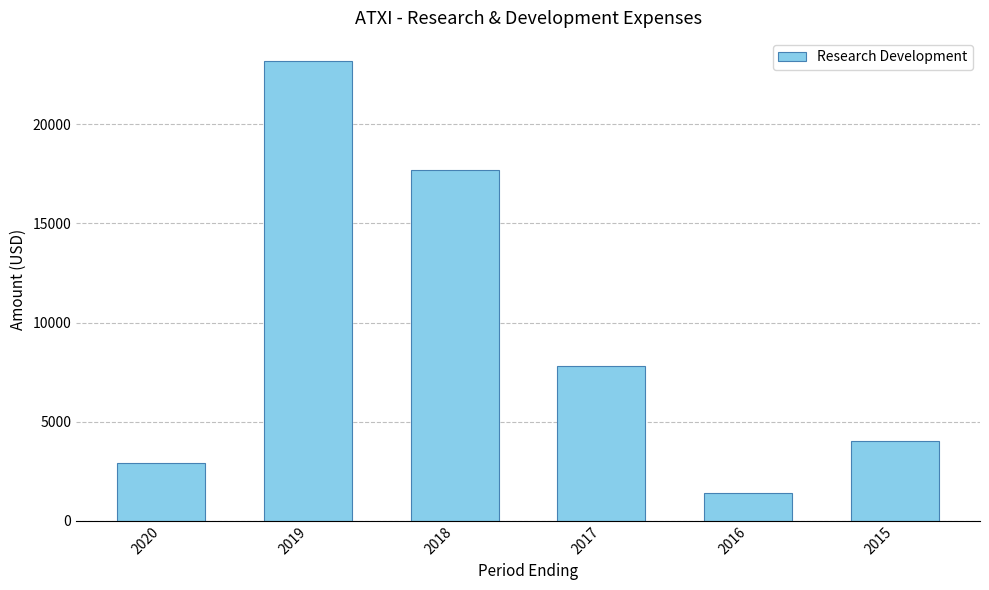

What is the change in value from 2019 to 2017?

-15400